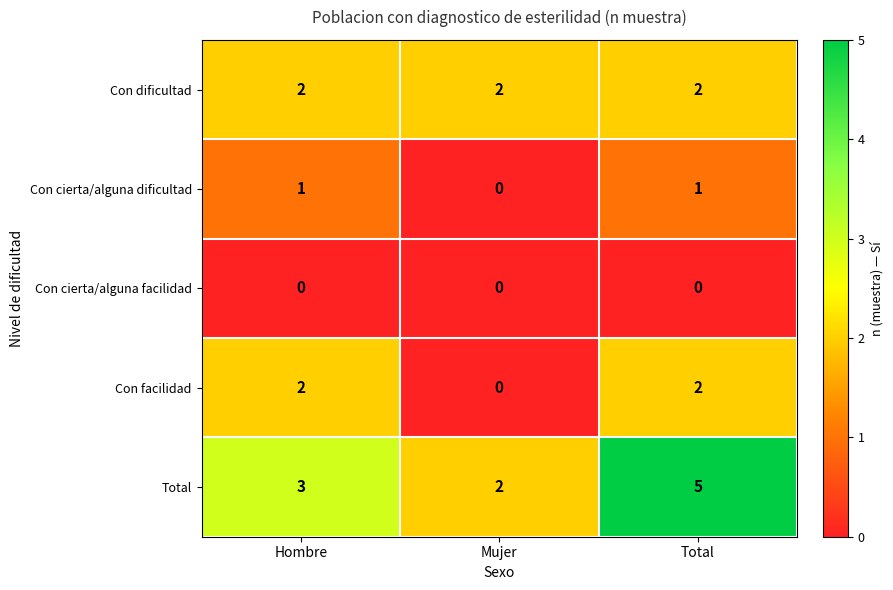

Count the Con facilidad values in the range 0 to 2.

3